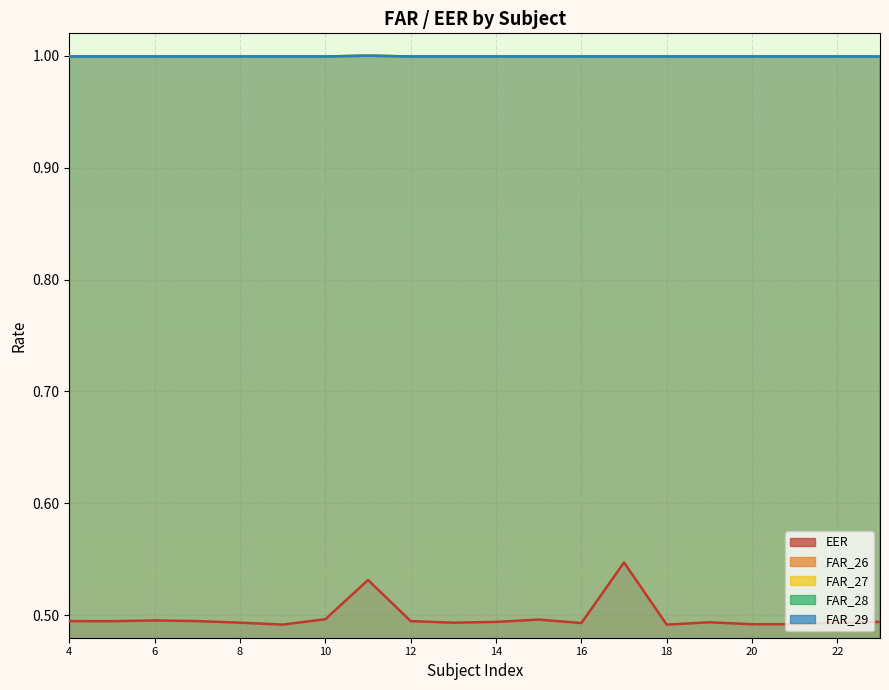

Rank the series by their maximum value, from lowest to highest.

EER, FAR_26, FAR_27, FAR_28, FAR_29